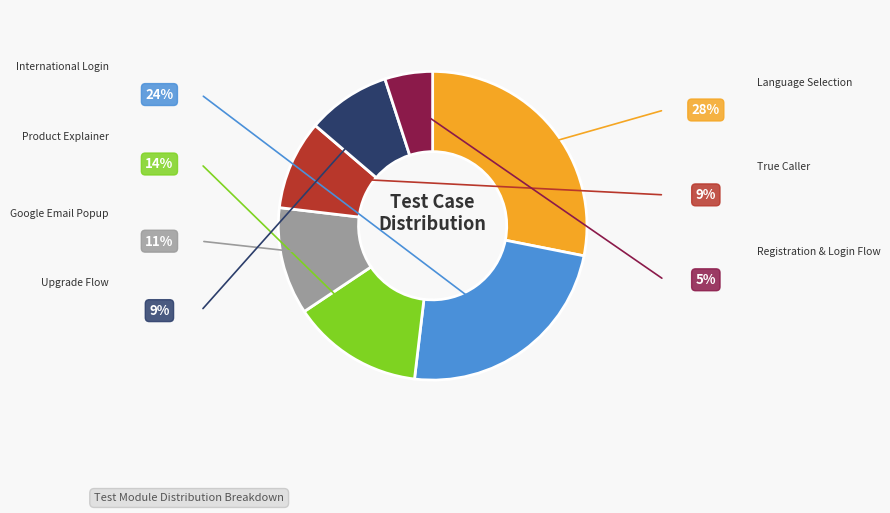

How many segments does this pie chart have?

7